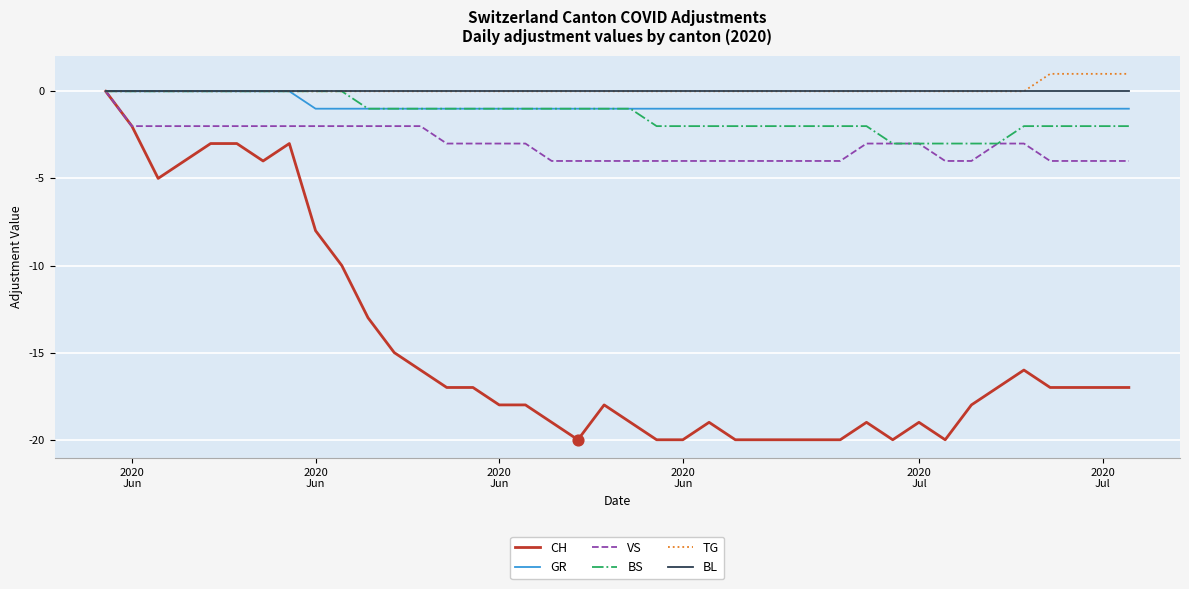

Which series has the widest spread of values?

CH